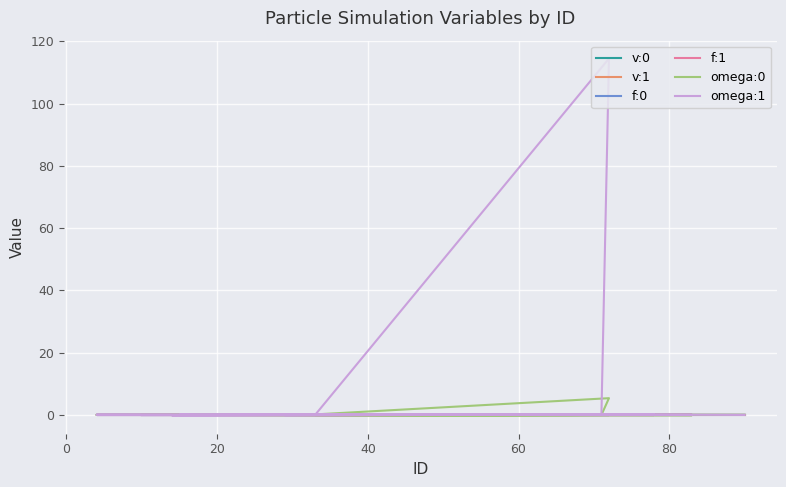

Reading left to right, list all the values displayed in this chart.

v:0: 0.0	0.0	0.0	0.0	0.0	0.0	0.0	0.0	0.0	0.0	0.0	0.0	0.0	0.0	0.0	0.0	0.0	0.0	0.0	0.0
v:1: -0.0	0.0	0.0	-0.0	0.0	-0.0	-0.0	0.0	-0.0	0.0	0.0	0.0	-0.0	0.0	-0.0	0.0	0.0	0.0	-0.0	-0.0
f:0: -0.0	-0.0	-0.0	0.0	0.0	0.0	0.0	0.0	0.0	0.0	0.0	-0.0	0.0	0.0	-0.0	0.0	0.0	0.0	0.0	0.0
f:1: -0.0	-0.0	-0.0	-0.0	-0.0	-0.0	-0.0	0.0	-0.0	-0.0	-0.0	-0.0	0.0	-0.0	-0.0	0.0	0.0	0.0	0.0	0.0
omega:0: 0.0	0.1	-0.0	0.1	-0.3	-0.0	-0.0	5.4	0.1	-0.0	0.0	0.0	-0.0	-0.0	-0.0	-0.1	-0.1	0.0	0.0	-0.0
omega:1: -0.1	0.0	-0.0	0.1	0.2	-0.2	0.1	114.5	-0.0	0.0	0.1	-0.0	-0.1	0.0	0.1	0.0	0.0	-0.1	0.1	-0.0